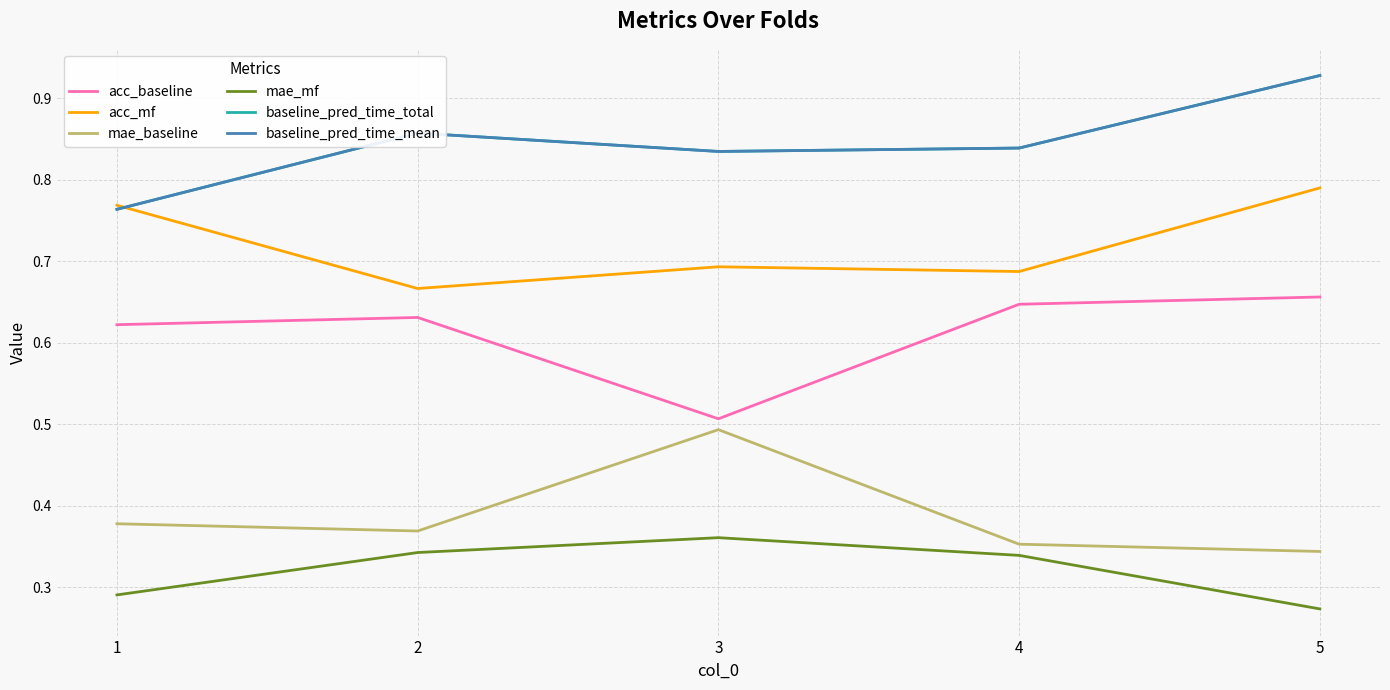

Where is the first local maximum for mae_mf?

3